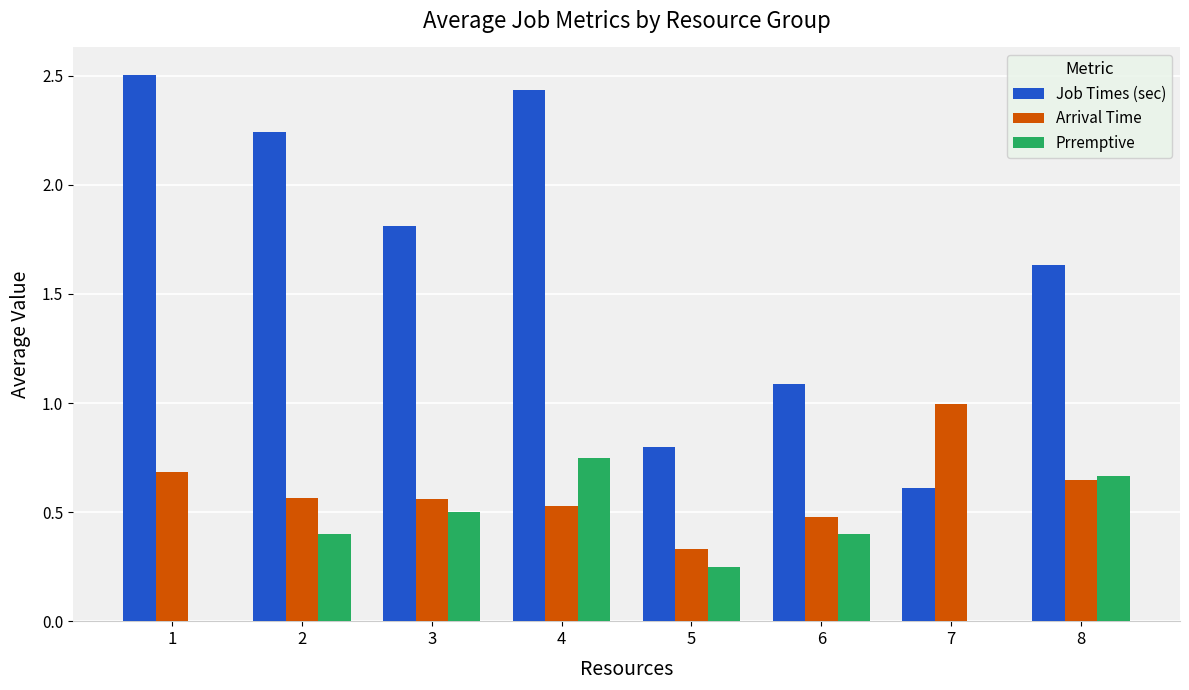

What is the sum of the Prremptive values at 7 and 6?

0.4